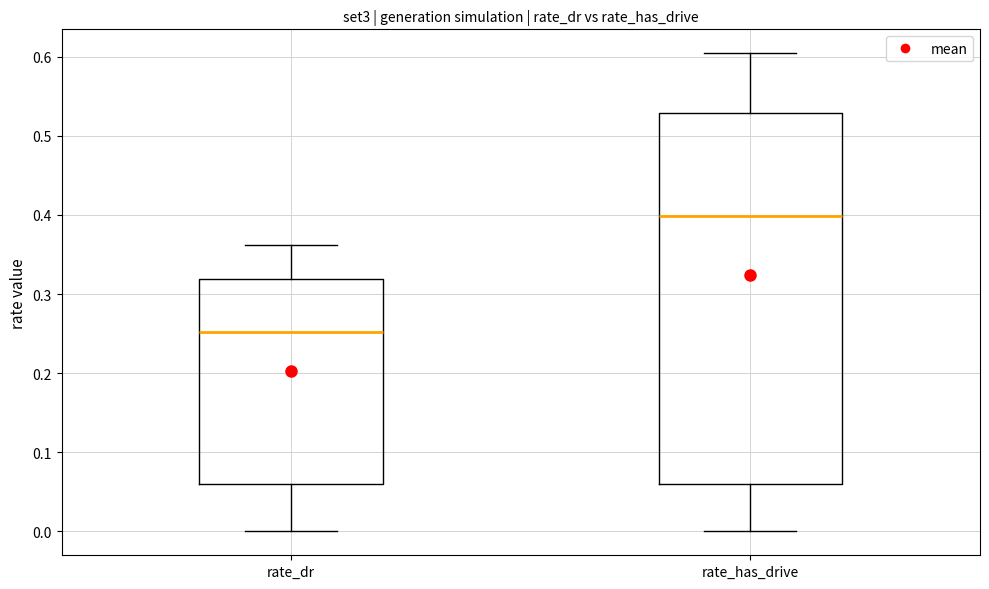

Reading left to right, read every box against the y-axis: the position of its median line, the range the box covers, and the ends of its whiskers. The values are not printed on the chart, so give them approximately, as read against the axis.

rate_dr: median 0.25, box 0.06 to 0.32, whiskers 0.00 to 0.36
rate_has_drive: median 0.40, box 0.06 to 0.53, whiskers 0.00 to 0.60